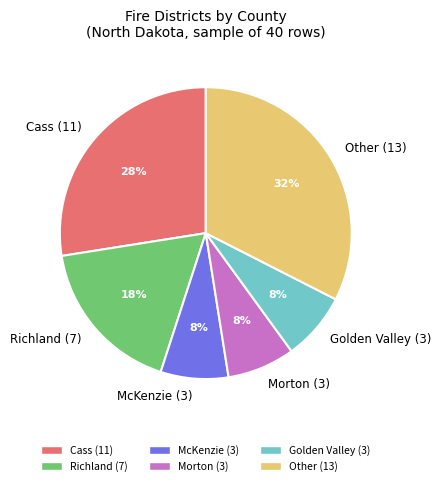

What is the ratio of the value at Other (13) to the value at Cass (11)?

1.2